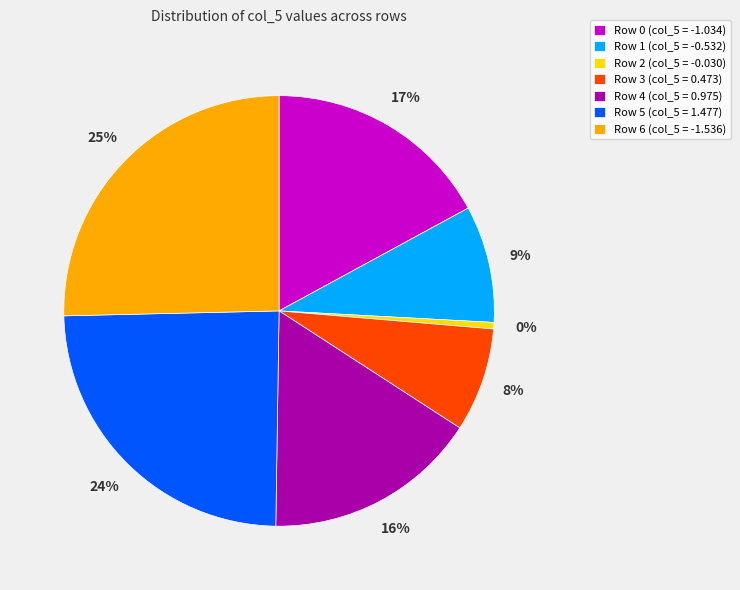

Is there a majority slice in this chart?

No